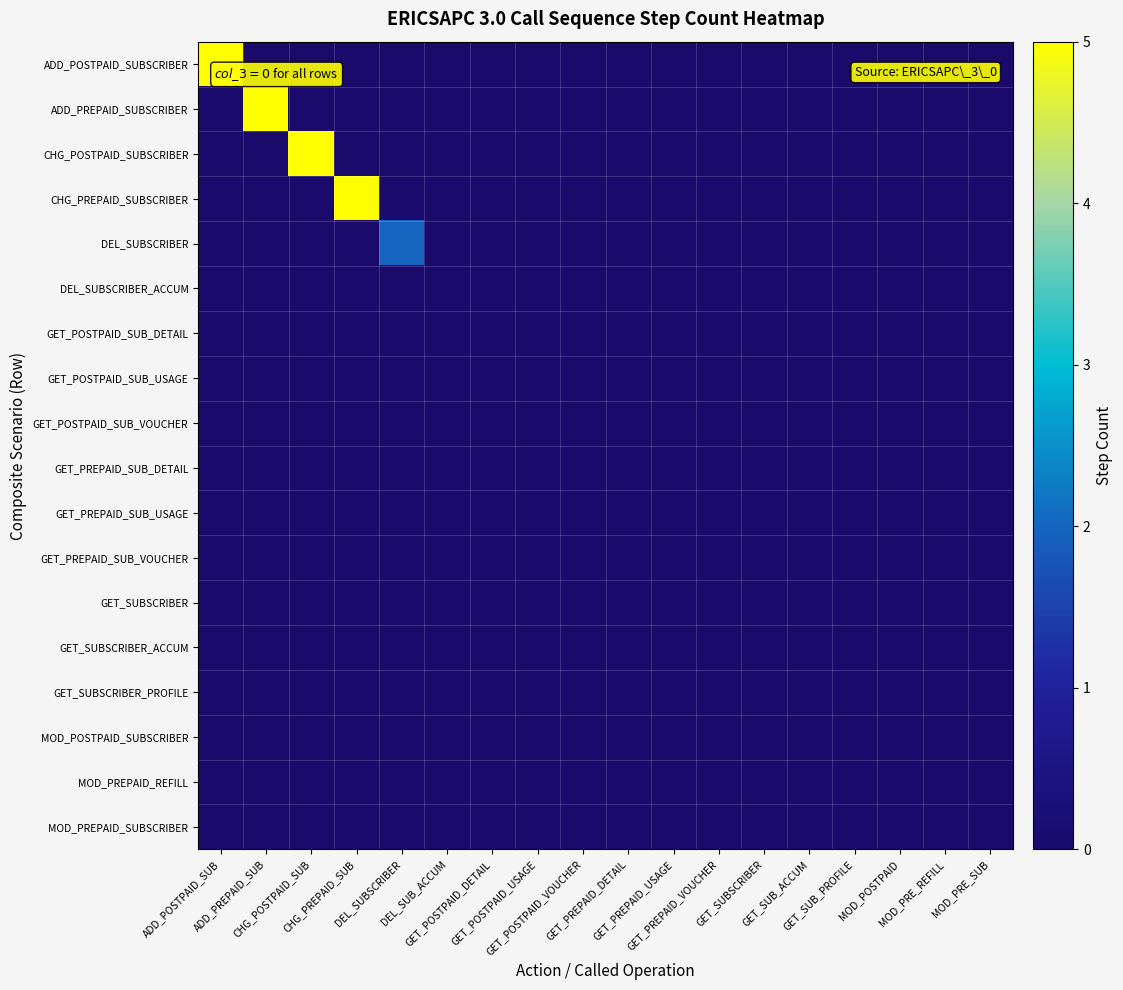

Reading right to left, what are all the values shown in this chart?

ADD_POSTPAID_SUBSCRIBER: MOD_PRE_SUB=0	MOD_PRE_REFILL=0	MOD_POSTPAID=0	GET_SUB_PROFILE=0	GET_SUB_ACCUM=0	GET_SUBSCRIBER=0	GET_PREPAID_VOUCHER=0	GET_PREPAID_USAGE=0	GET_PREPAID_DETAIL=0	GET_POSTPAID_VOUCHER=0	GET_POSTPAID_USAGE=0	GET_POSTPAID_DETAIL=0	DEL_SUB_ACCUM=0	DEL_SUBSCRIBER=0	CHG_PREPAID_SUB=0	CHG_POSTPAID_SUB=0	ADD_PREPAID_SUB=0	ADD_POSTPAID_SUB=13
ADD_PREPAID_SUBSCRIBER: MOD_PRE_SUB=0	MOD_PRE_REFILL=0	MOD_POSTPAID=0	GET_SUB_PROFILE=0	GET_SUB_ACCUM=0	GET_SUBSCRIBER=0	GET_PREPAID_VOUCHER=0	GET_PREPAID_USAGE=0	GET_PREPAID_DETAIL=0	GET_POSTPAID_VOUCHER=0	GET_POSTPAID_USAGE=0	GET_POSTPAID_DETAIL=0	DEL_SUB_ACCUM=0	DEL_SUBSCRIBER=0	CHG_PREPAID_SUB=0	CHG_POSTPAID_SUB=0	ADD_PREPAID_SUB=10	ADD_POSTPAID_SUB=0
CHG_POSTPAID_SUBSCRIBER: MOD_PRE_SUB=0	MOD_PRE_REFILL=0	MOD_POSTPAID=0	GET_SUB_PROFILE=0	GET_SUB_ACCUM=0	GET_SUBSCRIBER=0	GET_PREPAID_VOUCHER=0	GET_PREPAID_USAGE=0	GET_PREPAID_DETAIL=0	GET_POSTPAID_VOUCHER=0	GET_POSTPAID_USAGE=0	GET_POSTPAID_DETAIL=0	DEL_SUB_ACCUM=0	DEL_SUBSCRIBER=0	CHG_PREPAID_SUB=0	CHG_POSTPAID_SUB=8	ADD_PREPAID_SUB=0	ADD_POSTPAID_SUB=0
CHG_PREPAID_SUBSCRIBER: MOD_PRE_SUB=0	MOD_PRE_REFILL=0	MOD_POSTPAID=0	GET_SUB_PROFILE=0	GET_SUB_ACCUM=0	GET_SUBSCRIBER=0	GET_PREPAID_VOUCHER=0	GET_PREPAID_USAGE=0	GET_PREPAID_DETAIL=0	GET_POSTPAID_VOUCHER=0	GET_POSTPAID_USAGE=0	GET_POSTPAID_DETAIL=0	DEL_SUB_ACCUM=0	DEL_SUBSCRIBER=0	CHG_PREPAID_SUB=8	CHG_POSTPAID_SUB=0	ADD_PREPAID_SUB=0	ADD_POSTPAID_SUB=0
DEL_SUBSCRIBER: MOD_PRE_SUB=0	MOD_PRE_REFILL=0	MOD_POSTPAID=0	GET_SUB_PROFILE=0	GET_SUB_ACCUM=0	GET_SUBSCRIBER=0	GET_PREPAID_VOUCHER=0	GET_PREPAID_USAGE=0	GET_PREPAID_DETAIL=0	GET_POSTPAID_VOUCHER=0	GET_POSTPAID_USAGE=0	GET_POSTPAID_DETAIL=0	DEL_SUB_ACCUM=0	DEL_SUBSCRIBER=2	CHG_PREPAID_SUB=0	CHG_POSTPAID_SUB=0	ADD_PREPAID_SUB=0	ADD_POSTPAID_SUB=0
DEL_SUBSCRIBER_ACCUM: MOD_PRE_SUB=0	MOD_PRE_REFILL=0	MOD_POSTPAID=0	GET_SUB_PROFILE=0	GET_SUB_ACCUM=0	GET_SUBSCRIBER=0	GET_PREPAID_VOUCHER=0	GET_PREPAID_USAGE=0	GET_PREPAID_DETAIL=0	GET_POSTPAID_VOUCHER=0	GET_POSTPAID_USAGE=0	GET_POSTPAID_DETAIL=0	DEL_SUB_ACCUM=0	DEL_SUBSCRIBER=0	CHG_PREPAID_SUB=0	CHG_POSTPAID_SUB=0	ADD_PREPAID_SUB=0	ADD_POSTPAID_SUB=0
GET_POSTPAID_SUB_DETAIL: MOD_PRE_SUB=0	MOD_PRE_REFILL=0	MOD_POSTPAID=0	GET_SUB_PROFILE=0	GET_SUB_ACCUM=0	GET_SUBSCRIBER=0	GET_PREPAID_VOUCHER=0	GET_PREPAID_USAGE=0	GET_PREPAID_DETAIL=0	GET_POSTPAID_VOUCHER=0	GET_POSTPAID_USAGE=0	GET_POSTPAID_DETAIL=0	DEL_SUB_ACCUM=0	DEL_SUBSCRIBER=0	CHG_PREPAID_SUB=0	CHG_POSTPAID_SUB=0	ADD_PREPAID_SUB=0	ADD_POSTPAID_SUB=0
GET_POSTPAID_SUB_USAGE: MOD_PRE_SUB=0	MOD_PRE_REFILL=0	MOD_POSTPAID=0	GET_SUB_PROFILE=0	GET_SUB_ACCUM=0	GET_SUBSCRIBER=0	GET_PREPAID_VOUCHER=0	GET_PREPAID_USAGE=0	GET_PREPAID_DETAIL=0	GET_POSTPAID_VOUCHER=0	GET_POSTPAID_USAGE=0	GET_POSTPAID_DETAIL=0	DEL_SUB_ACCUM=0	DEL_SUBSCRIBER=0	CHG_PREPAID_SUB=0	CHG_POSTPAID_SUB=0	ADD_PREPAID_SUB=0	ADD_POSTPAID_SUB=0
GET_POSTPAID_SUB_VOUCHER: MOD_PRE_SUB=0	MOD_PRE_REFILL=0	MOD_POSTPAID=0	GET_SUB_PROFILE=0	GET_SUB_ACCUM=0	GET_SUBSCRIBER=0	GET_PREPAID_VOUCHER=0	GET_PREPAID_USAGE=0	GET_PREPAID_DETAIL=0	GET_POSTPAID_VOUCHER=0	GET_POSTPAID_USAGE=0	GET_POSTPAID_DETAIL=0	DEL_SUB_ACCUM=0	DEL_SUBSCRIBER=0	CHG_PREPAID_SUB=0	CHG_POSTPAID_SUB=0	ADD_PREPAID_SUB=0	ADD_POSTPAID_SUB=0
GET_PREPAID_SUB_DETAIL: MOD_PRE_SUB=0	MOD_PRE_REFILL=0	MOD_POSTPAID=0	GET_SUB_PROFILE=0	GET_SUB_ACCUM=0	GET_SUBSCRIBER=0	GET_PREPAID_VOUCHER=0	GET_PREPAID_USAGE=0	GET_PREPAID_DETAIL=0	GET_POSTPAID_VOUCHER=0	GET_POSTPAID_USAGE=0	GET_POSTPAID_DETAIL=0	DEL_SUB_ACCUM=0	DEL_SUBSCRIBER=0	CHG_PREPAID_SUB=0	CHG_POSTPAID_SUB=0	ADD_PREPAID_SUB=0	ADD_POSTPAID_SUB=0
GET_PREPAID_SUB_USAGE: MOD_PRE_SUB=0	MOD_PRE_REFILL=0	MOD_POSTPAID=0	GET_SUB_PROFILE=0	GET_SUB_ACCUM=0	GET_SUBSCRIBER=0	GET_PREPAID_VOUCHER=0	GET_PREPAID_USAGE=0	GET_PREPAID_DETAIL=0	GET_POSTPAID_VOUCHER=0	GET_POSTPAID_USAGE=0	GET_POSTPAID_DETAIL=0	DEL_SUB_ACCUM=0	DEL_SUBSCRIBER=0	CHG_PREPAID_SUB=0	CHG_POSTPAID_SUB=0	ADD_PREPAID_SUB=0	ADD_POSTPAID_SUB=0
GET_PREPAID_SUB_VOUCHER: MOD_PRE_SUB=0	MOD_PRE_REFILL=0	MOD_POSTPAID=0	GET_SUB_PROFILE=0	GET_SUB_ACCUM=0	GET_SUBSCRIBER=0	GET_PREPAID_VOUCHER=0	GET_PREPAID_USAGE=0	GET_PREPAID_DETAIL=0	GET_POSTPAID_VOUCHER=0	GET_POSTPAID_USAGE=0	GET_POSTPAID_DETAIL=0	DEL_SUB_ACCUM=0	DEL_SUBSCRIBER=0	CHG_PREPAID_SUB=0	CHG_POSTPAID_SUB=0	ADD_PREPAID_SUB=0	ADD_POSTPAID_SUB=0
GET_SUBSCRIBER: MOD_PRE_SUB=0	MOD_PRE_REFILL=0	MOD_POSTPAID=0	GET_SUB_PROFILE=0	GET_SUB_ACCUM=0	GET_SUBSCRIBER=0	GET_PREPAID_VOUCHER=0	GET_PREPAID_USAGE=0	GET_PREPAID_DETAIL=0	GET_POSTPAID_VOUCHER=0	GET_POSTPAID_USAGE=0	GET_POSTPAID_DETAIL=0	DEL_SUB_ACCUM=0	DEL_SUBSCRIBER=0	CHG_PREPAID_SUB=0	CHG_POSTPAID_SUB=0	ADD_PREPAID_SUB=0	ADD_POSTPAID_SUB=0
GET_SUBSCRIBER_ACCUM: MOD_PRE_SUB=0	MOD_PRE_REFILL=0	MOD_POSTPAID=0	GET_SUB_PROFILE=0	GET_SUB_ACCUM=0	GET_SUBSCRIBER=0	GET_PREPAID_VOUCHER=0	GET_PREPAID_USAGE=0	GET_PREPAID_DETAIL=0	GET_POSTPAID_VOUCHER=0	GET_POSTPAID_USAGE=0	GET_POSTPAID_DETAIL=0	DEL_SUB_ACCUM=0	DEL_SUBSCRIBER=0	CHG_PREPAID_SUB=0	CHG_POSTPAID_SUB=0	ADD_PREPAID_SUB=0	ADD_POSTPAID_SUB=0
GET_SUBSCRIBER_PROFILE: MOD_PRE_SUB=0	MOD_PRE_REFILL=0	MOD_POSTPAID=0	GET_SUB_PROFILE=0	GET_SUB_ACCUM=0	GET_SUBSCRIBER=0	GET_PREPAID_VOUCHER=0	GET_PREPAID_USAGE=0	GET_PREPAID_DETAIL=0	GET_POSTPAID_VOUCHER=0	GET_POSTPAID_USAGE=0	GET_POSTPAID_DETAIL=0	DEL_SUB_ACCUM=0	DEL_SUBSCRIBER=0	CHG_PREPAID_SUB=0	CHG_POSTPAID_SUB=0	ADD_PREPAID_SUB=0	ADD_POSTPAID_SUB=0
MOD_POSTPAID_SUBSCRIBER: MOD_PRE_SUB=0	MOD_PRE_REFILL=0	MOD_POSTPAID=0	GET_SUB_PROFILE=0	GET_SUB_ACCUM=0	GET_SUBSCRIBER=0	GET_PREPAID_VOUCHER=0	GET_PREPAID_USAGE=0	GET_PREPAID_DETAIL=0	GET_POSTPAID_VOUCHER=0	GET_POSTPAID_USAGE=0	GET_POSTPAID_DETAIL=0	DEL_SUB_ACCUM=0	DEL_SUBSCRIBER=0	CHG_PREPAID_SUB=0	CHG_POSTPAID_SUB=0	ADD_PREPAID_SUB=0	ADD_POSTPAID_SUB=0
MOD_PREPAID_REFILL: MOD_PRE_SUB=0	MOD_PRE_REFILL=0	MOD_POSTPAID=0	GET_SUB_PROFILE=0	GET_SUB_ACCUM=0	GET_SUBSCRIBER=0	GET_PREPAID_VOUCHER=0	GET_PREPAID_USAGE=0	GET_PREPAID_DETAIL=0	GET_POSTPAID_VOUCHER=0	GET_POSTPAID_USAGE=0	GET_POSTPAID_DETAIL=0	DEL_SUB_ACCUM=0	DEL_SUBSCRIBER=0	CHG_PREPAID_SUB=0	CHG_POSTPAID_SUB=0	ADD_PREPAID_SUB=0	ADD_POSTPAID_SUB=0
MOD_PREPAID_SUBSCRIBER: MOD_PRE_SUB=0	MOD_PRE_REFILL=0	MOD_POSTPAID=0	GET_SUB_PROFILE=0	GET_SUB_ACCUM=0	GET_SUBSCRIBER=0	GET_PREPAID_VOUCHER=0	GET_PREPAID_USAGE=0	GET_PREPAID_DETAIL=0	GET_POSTPAID_VOUCHER=0	GET_POSTPAID_USAGE=0	GET_POSTPAID_DETAIL=0	DEL_SUB_ACCUM=0	DEL_SUBSCRIBER=0	CHG_PREPAID_SUB=0	CHG_POSTPAID_SUB=0	ADD_PREPAID_SUB=0	ADD_POSTPAID_SUB=0